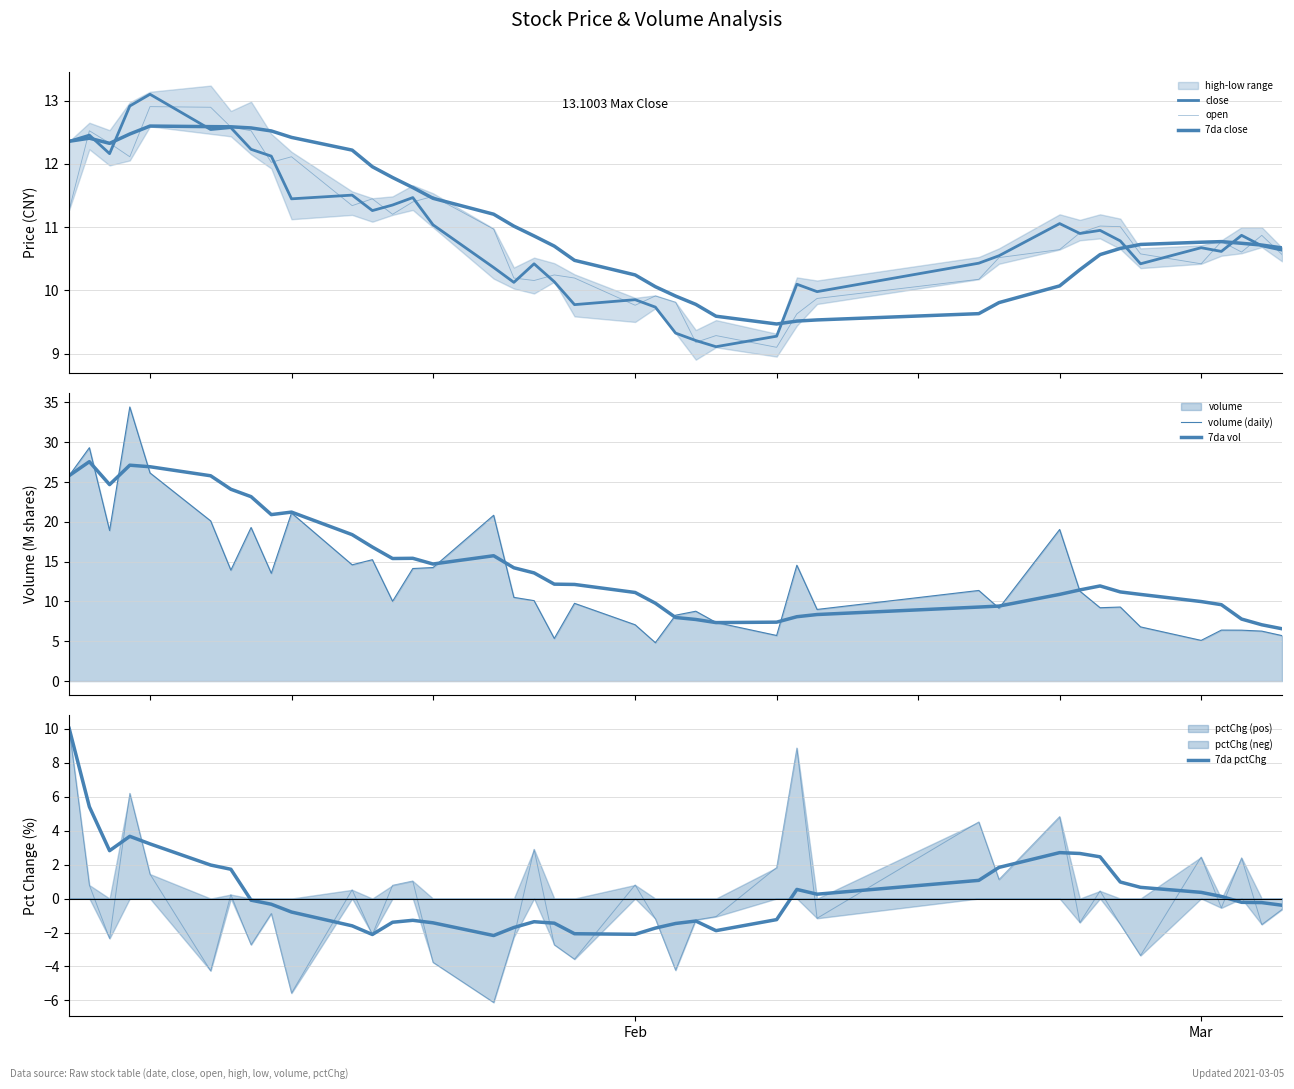

What is the sum of all volume (daily) values?

519.3